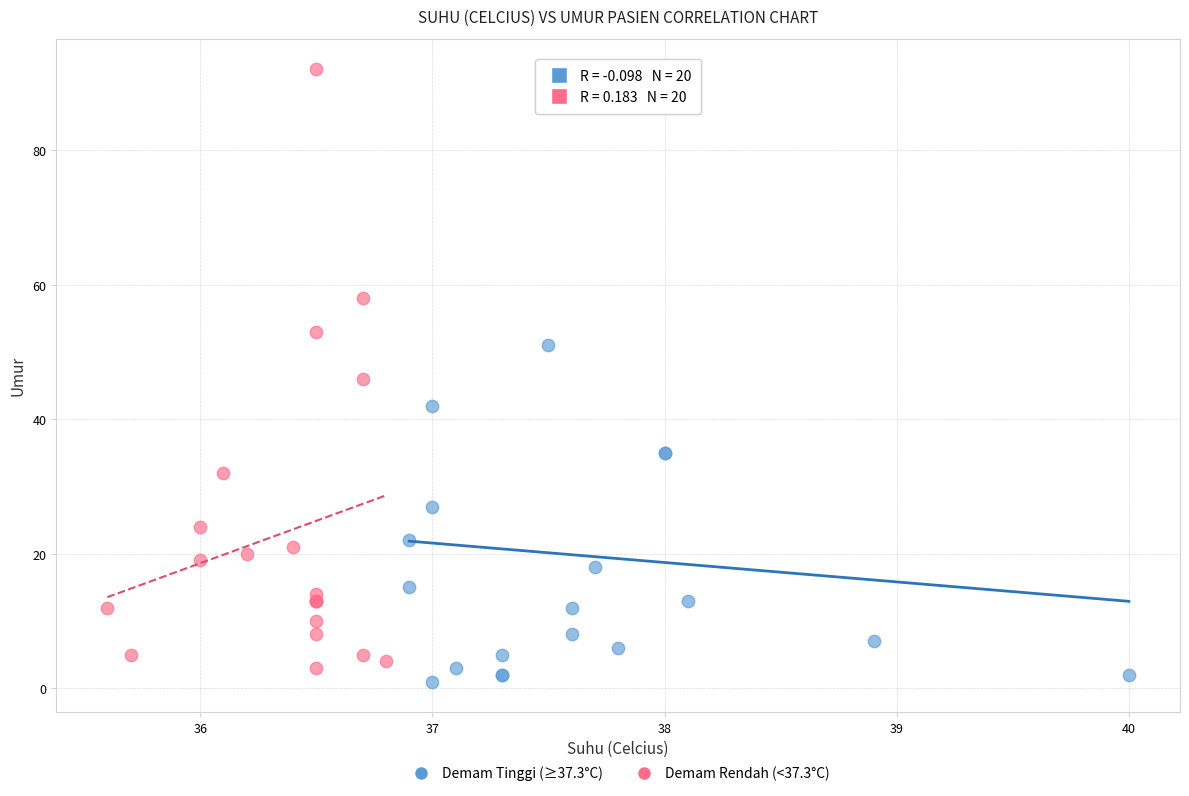

What are all the series names shown in the legend?

Demam Tinggi (≥37.3°C), Demam Rendah (<37.3°C)